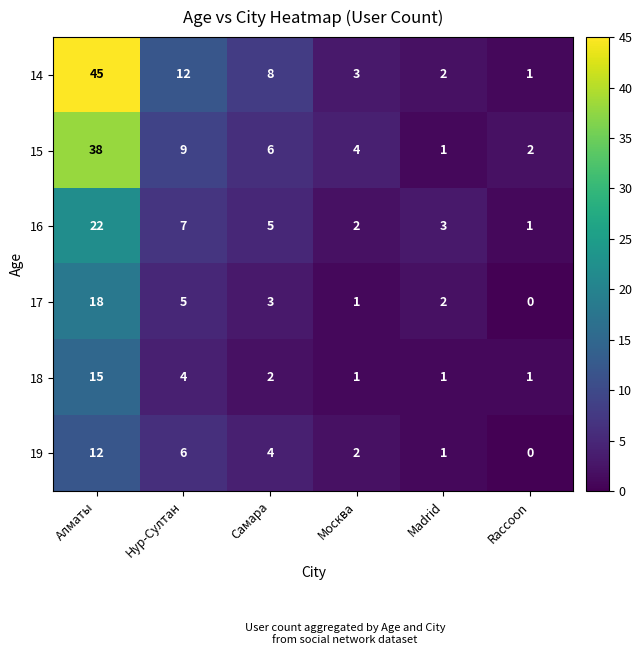

What is the approximate value of 15 at Алматы?

38